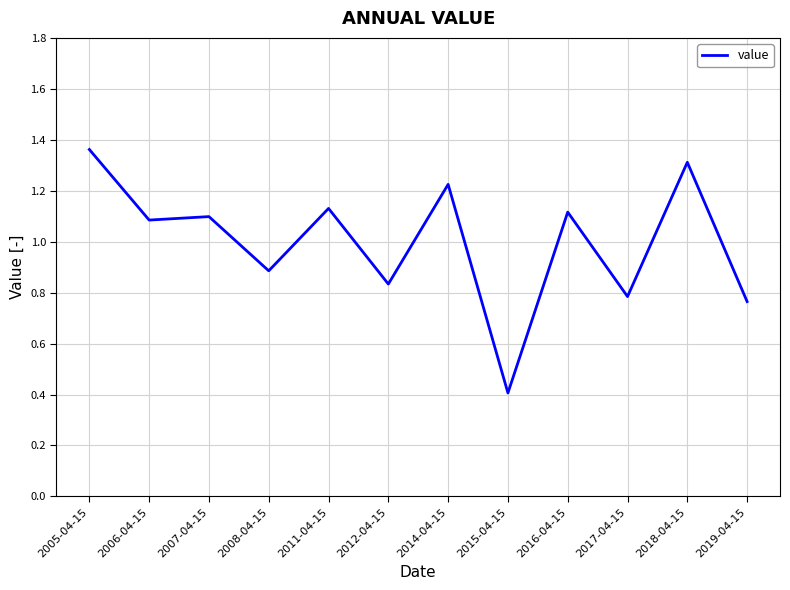

Where is the data nearest to the value 0?

2015-04-15